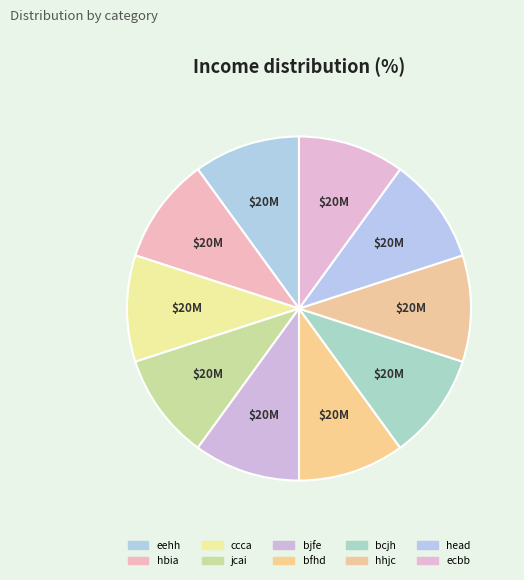

Do hhjc and ccca together represent more than half of the pie?

No